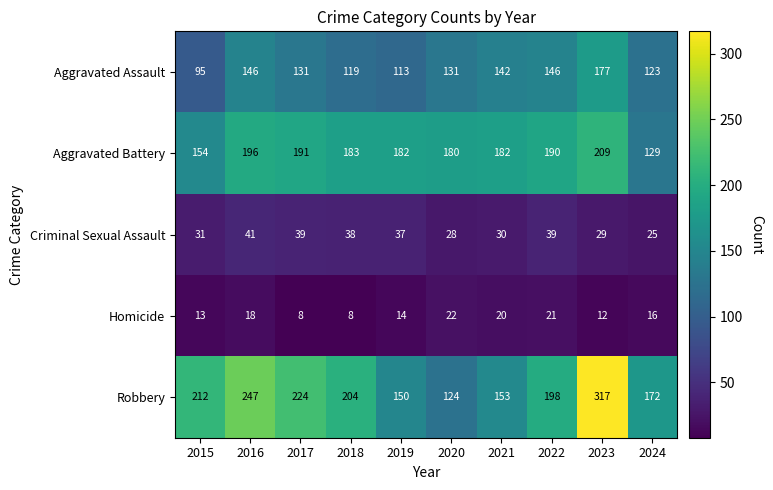

What is the average value of the Criminal Sexual Assault series?

34